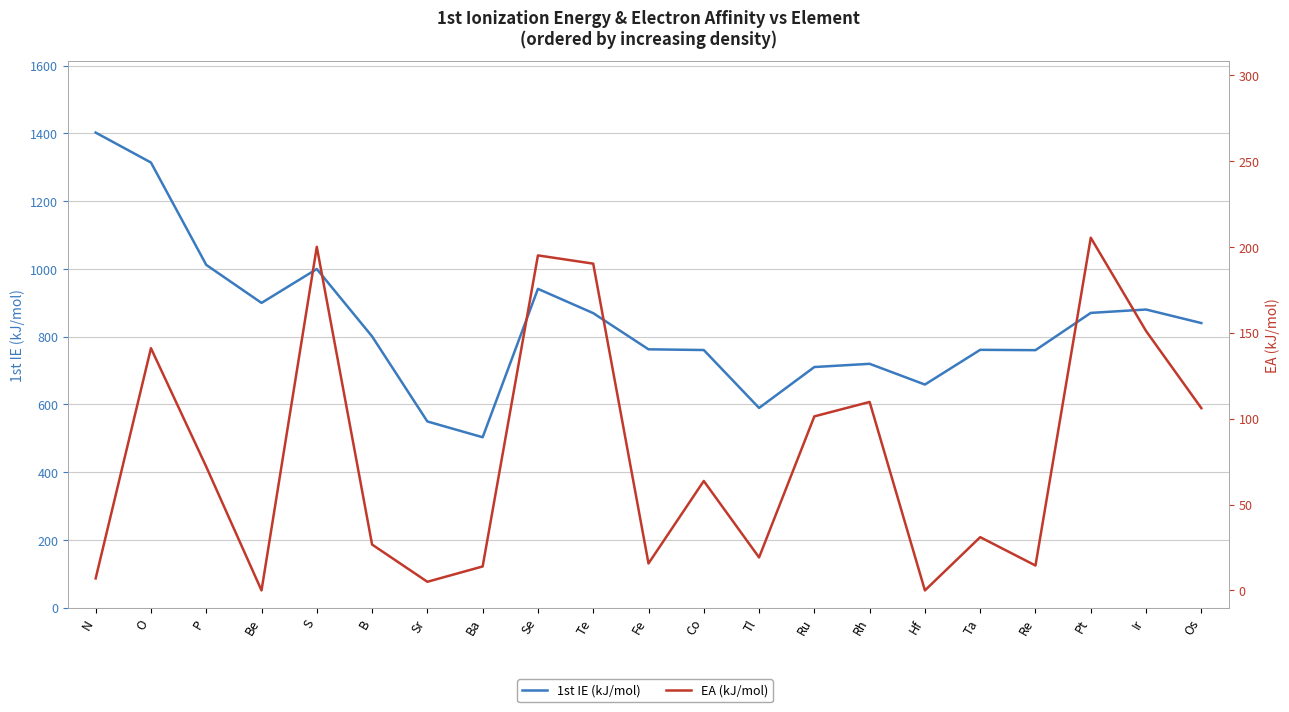

True or false: 1st IE (kJ/mol) and EA (kJ/mol) cross at least once.

False